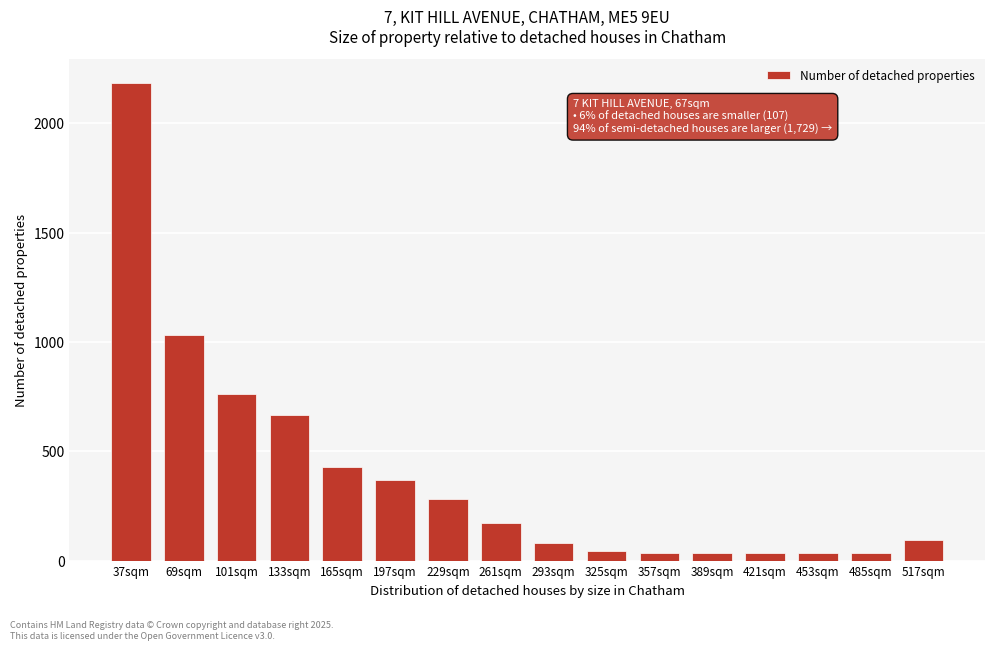

What is the label of the 1st bar from the right?

517sqm